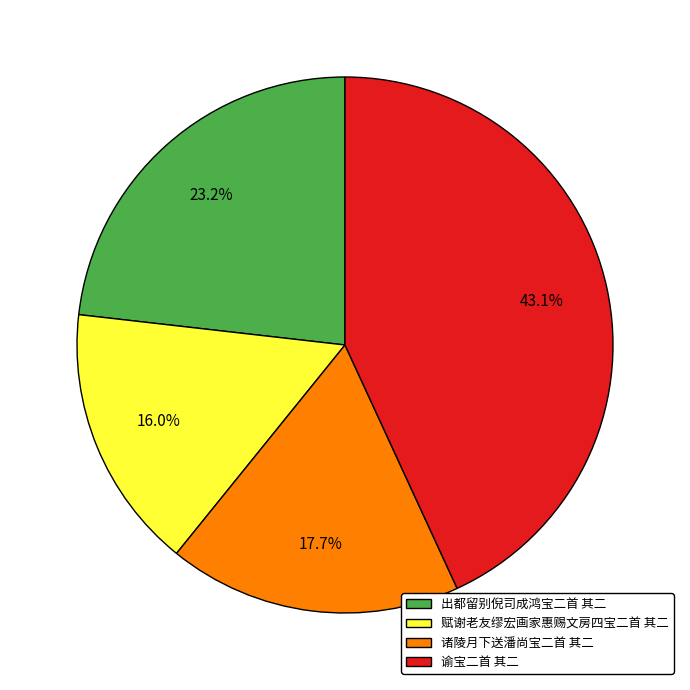

What percentage is the 谕宝二首 其二 slice, to the nearest percent?

43%